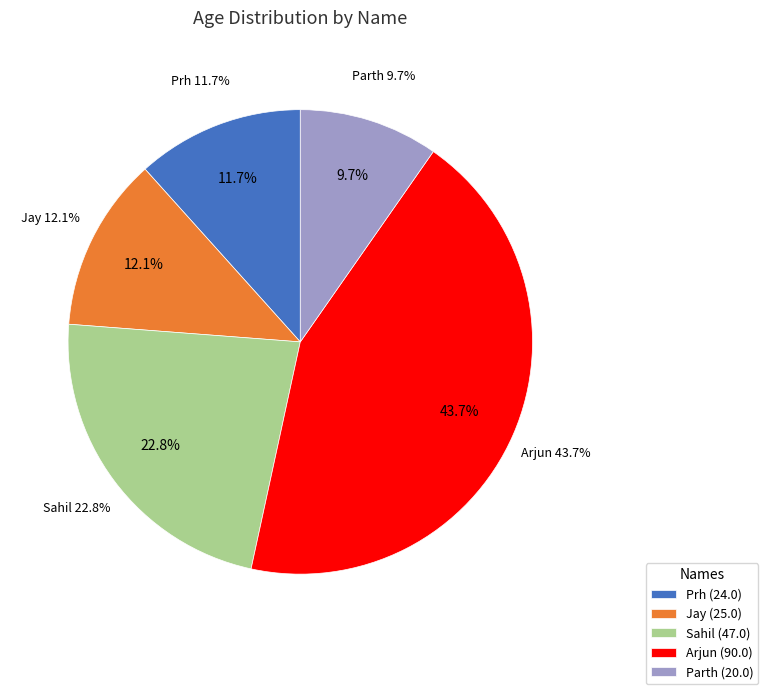

Is there a majority slice in this chart?

No